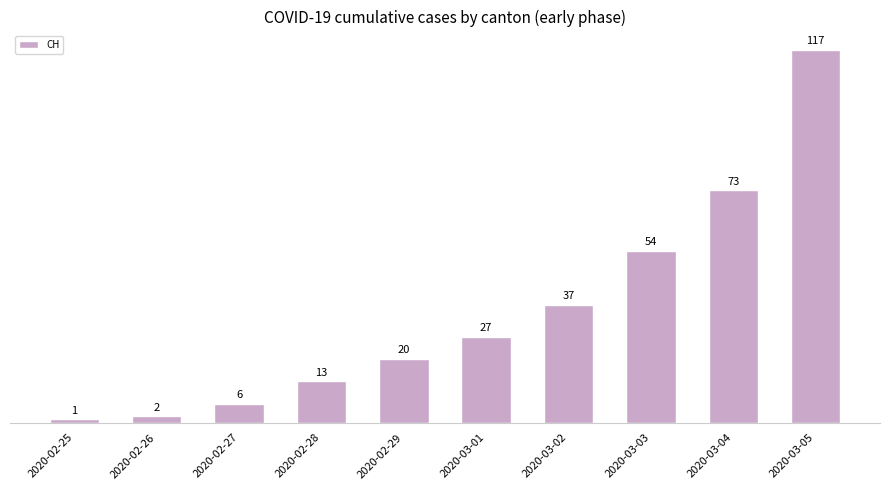

True or false: the data shows 48 at 2020-03-01.

False